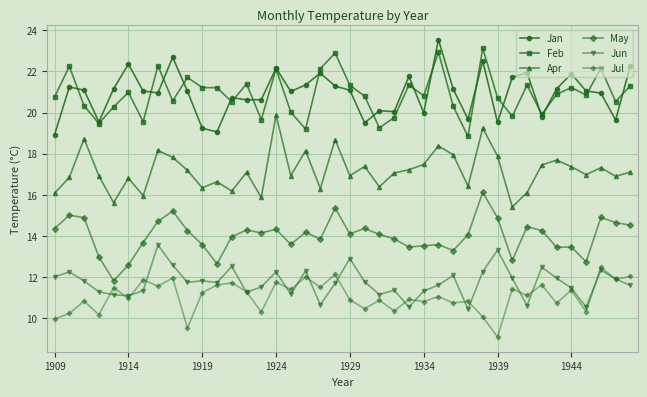

What are all the series names shown in the legend?

Jan, Feb, Apr, May, Jun, Jul